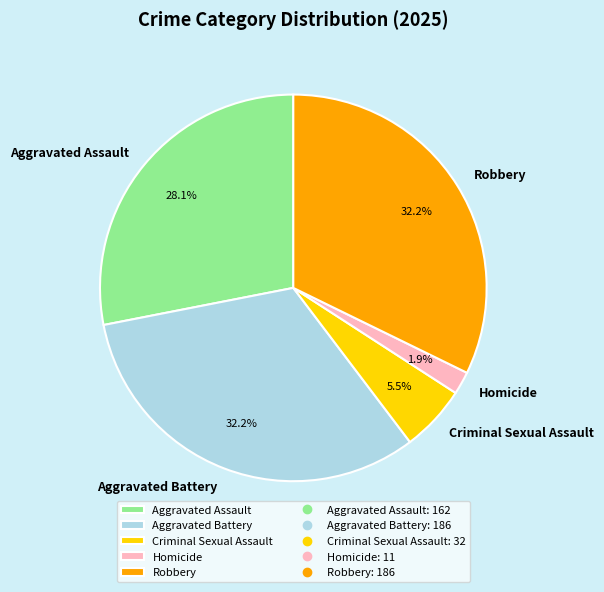

To the nearest percent, what is the average slice percentage?

20%